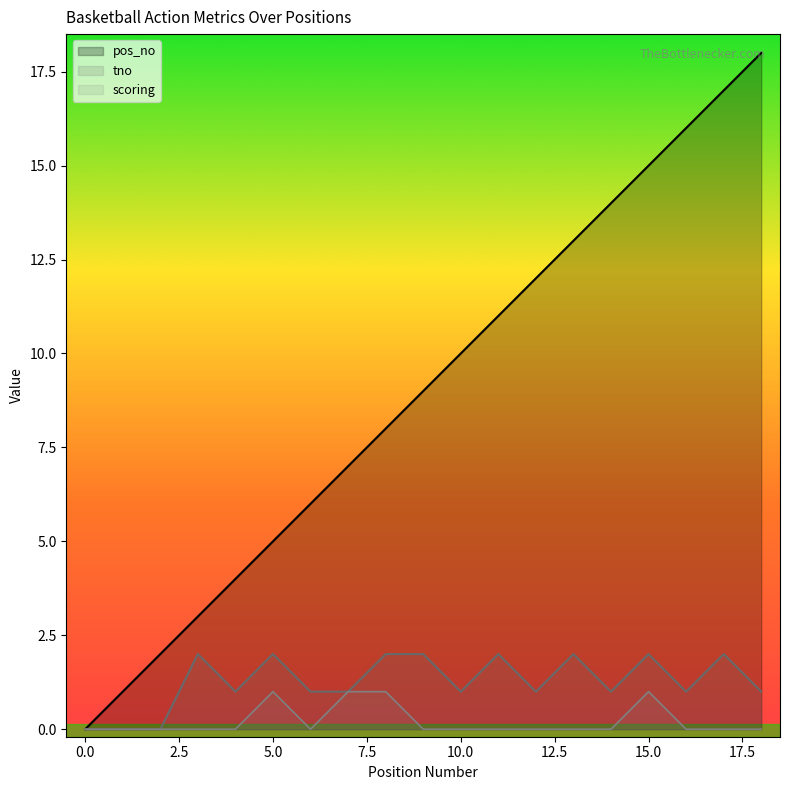

Reading left to right, transcribe all the data shown in this chart.

pos_no: 0=0	1=1	2=2	3=3	4=4	5=5	6=6	7=7	8=8	9=9	10=10	11=11	12=12	13=13	14=14	15=15	16=16	17=17	18=18
scoring: 0=0	1=0	2=0	3=0	4=0	5=1	6=0	7=1	8=1	9=0	10=0	11=0	12=0	13=0	14=0	15=1	16=0	17=0	18=0
tno: 0=0	1=0	2=0	3=2	4=1	5=2	6=1	7=1	8=2	9=2	10=1	11=2	12=1	13=2	14=1	15=2	16=1	17=2	18=1